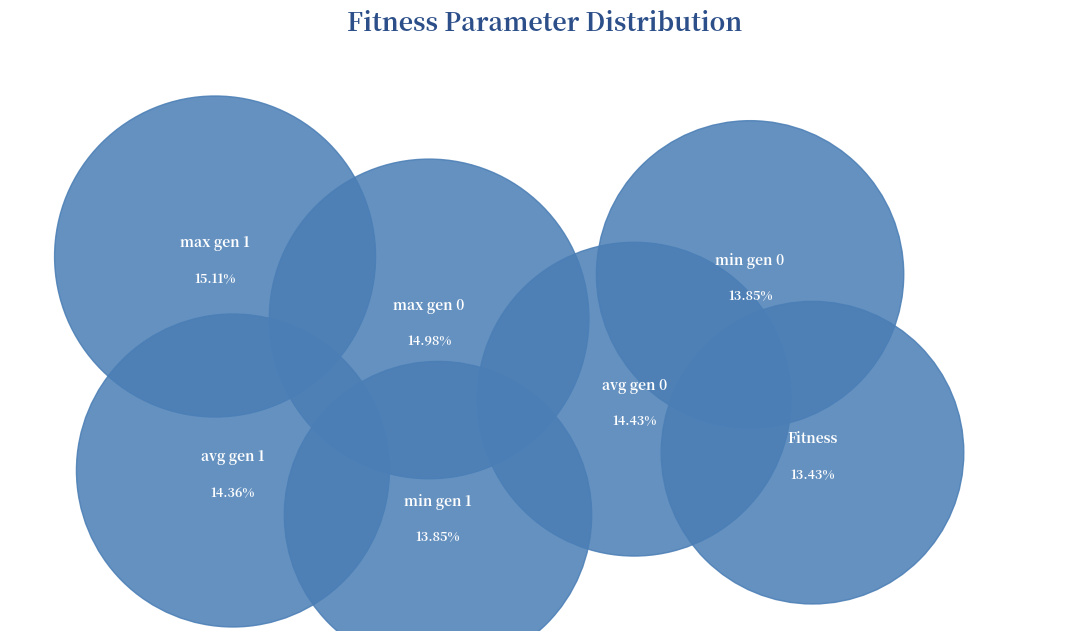

To the nearest percent, what is the difference between the largest and smallest slice percentages?

2%